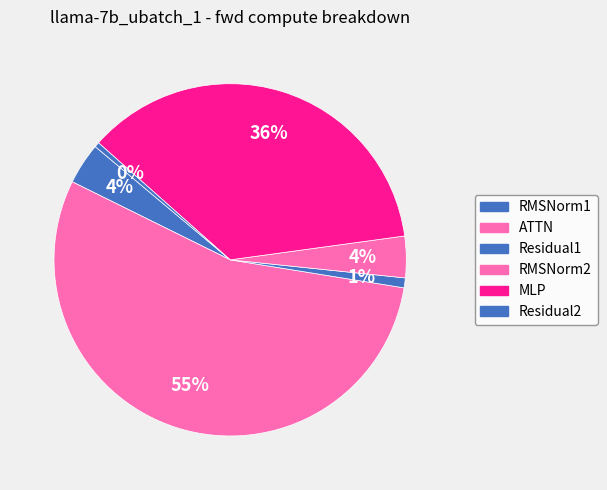

How many segments does this pie chart have?

6